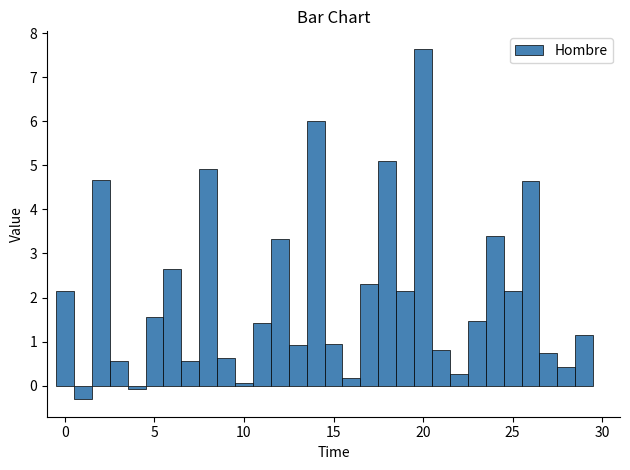

Read against the x-axis, roughly where is the centre of the tallest bar?

20.0